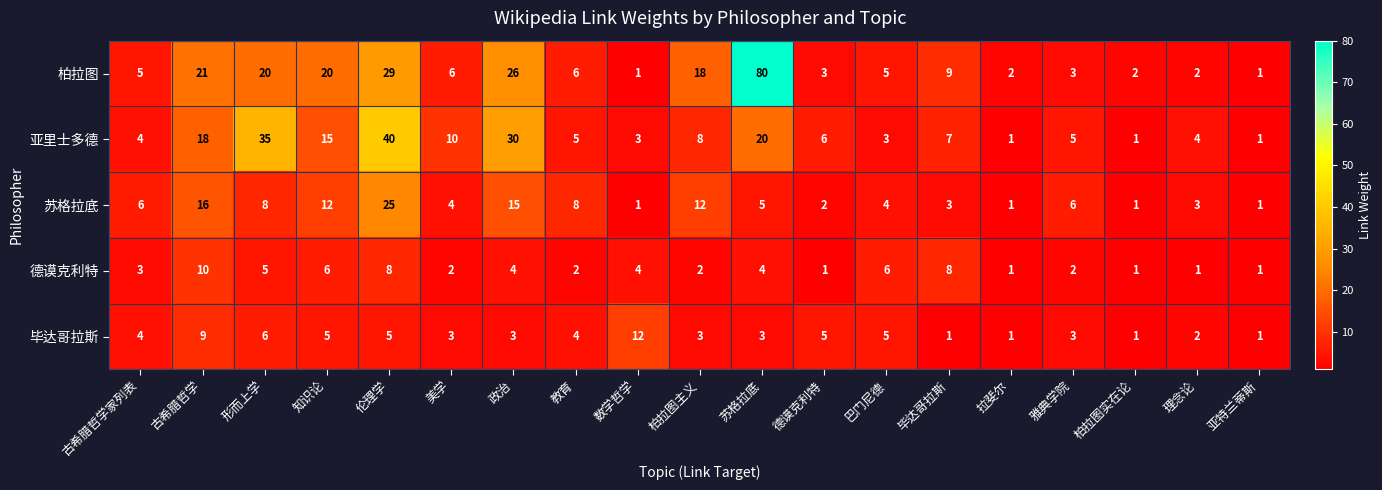

What is the sum of all 毕达哥拉斯 values?

76